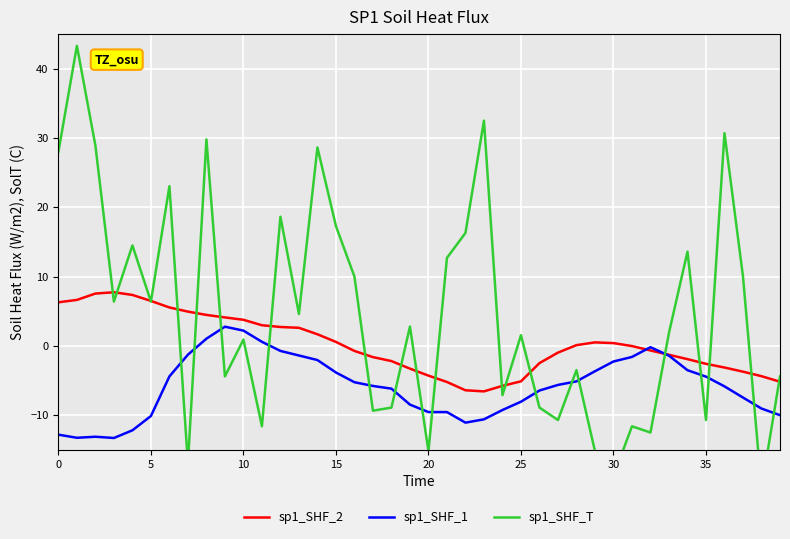

What is the label of the 6th point from the right?

34